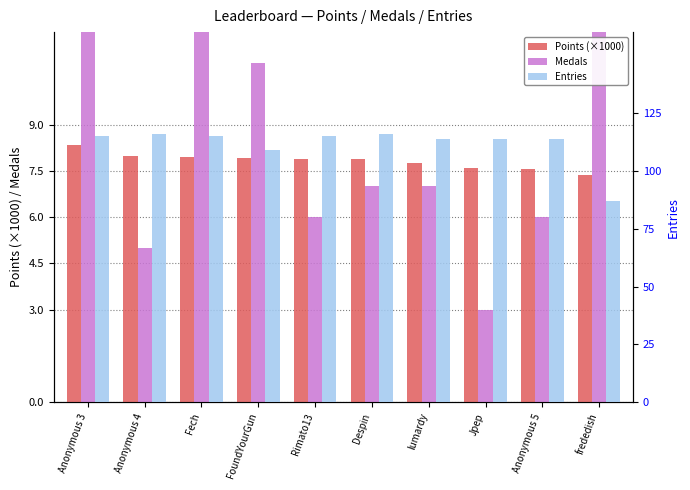

What is the label of the 4th bar from the right?

lumardy